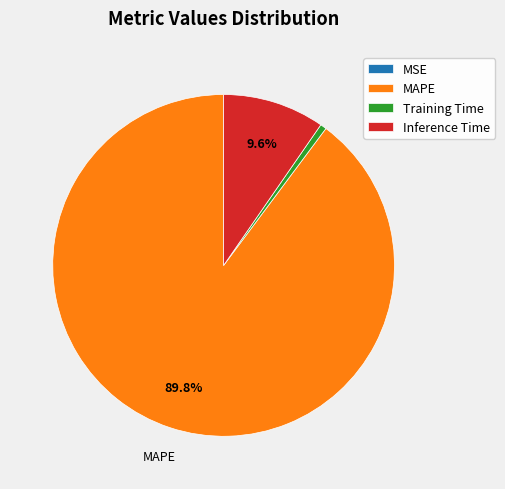

To the nearest percent, what percentage of the pie is Inference Time?

10%